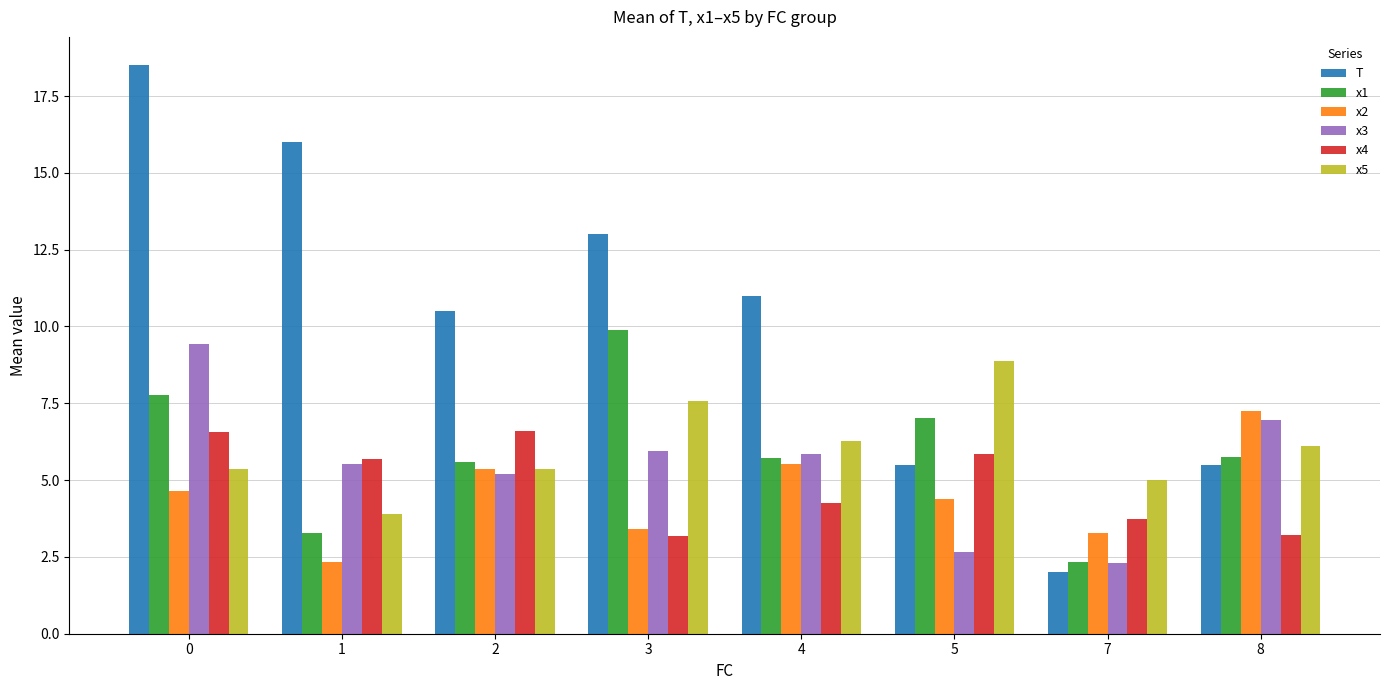

The T series shows 10.5 at 2. True or false?

True